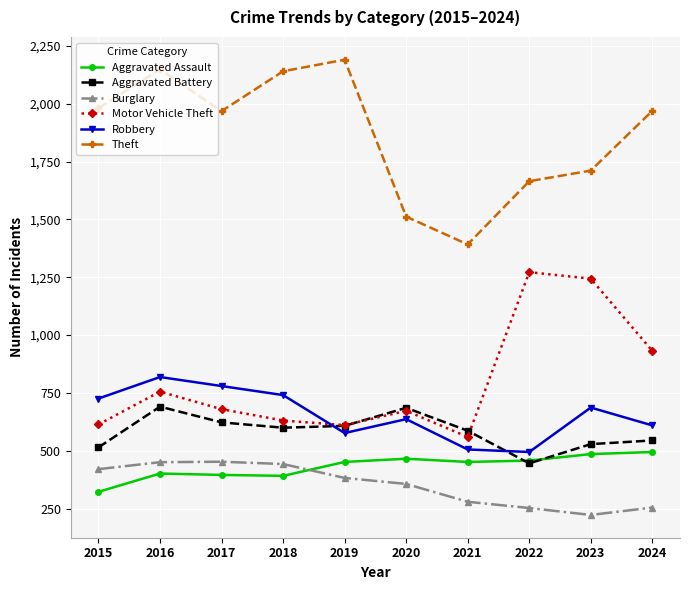

What is the value of the Robbery point at the 6th from the left?

637